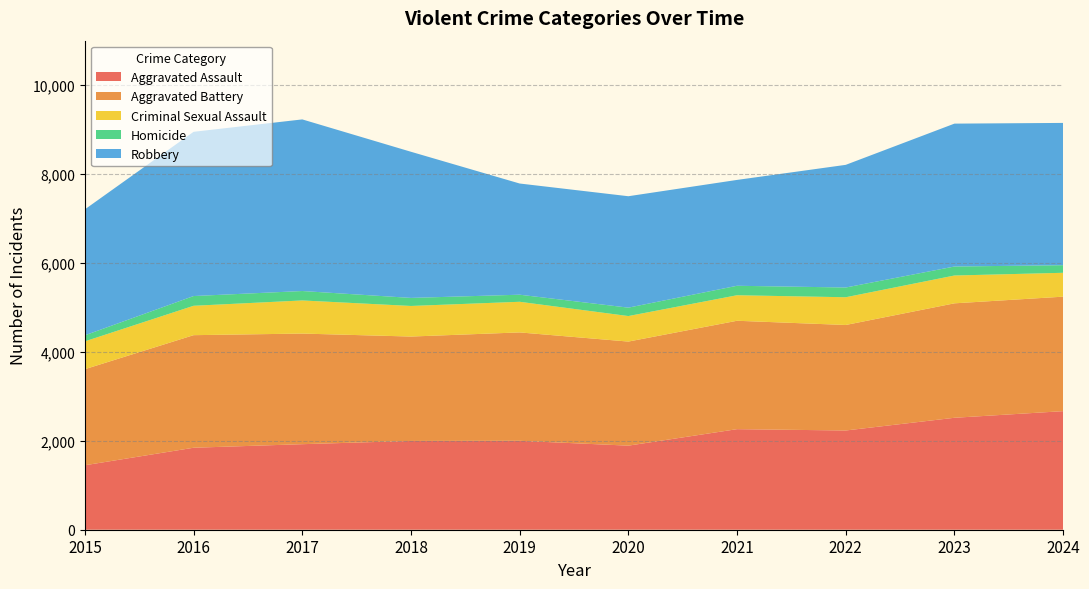

Reading left to right, extract all data points from this chart.

Aggravated Assault: 1450	1844	1924	1997	2000	1891	2262	2232	2518	2667
Aggravated Battery: 2161	2532	2488	2348	2438	2341	2438	2373	2574	2575
Criminal Sexual Assault: 626	661	745	688	689	574	574	624	626	537
Homicide: 136	219	212	181	159	189	213	219	202	171
Robbery: 2833	3694	3860	3287	2501	2506	2381	2759	3214	3200